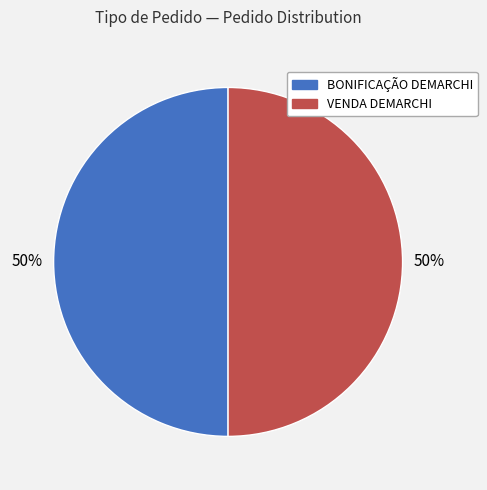

Do VENDA DEMARCHI and BONIFICAÇÃO DEMARCHI together represent more than half of the pie?

Yes